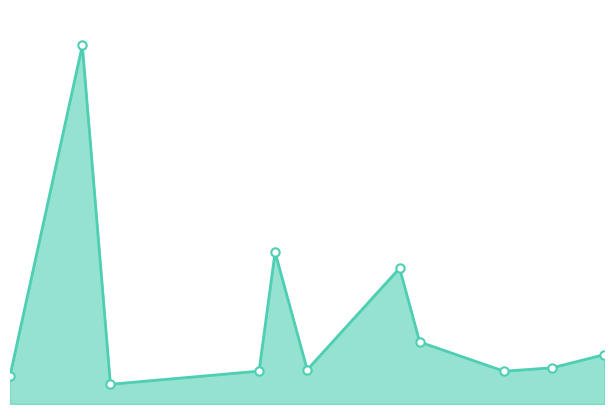

Where is the first local maximum?

2023-04-11